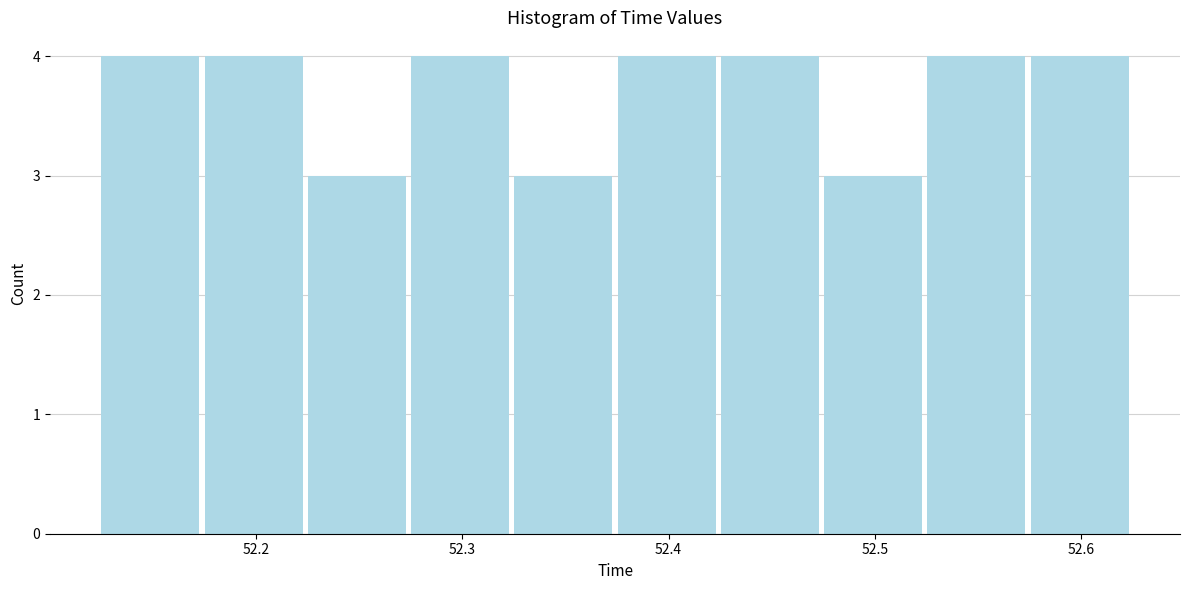

Reading left to right, list every bar in this chart as the range it spans on the x-axis followed by its height. Neither the bar edges nor the heights are printed on the chart, so give them approximately, as read against the axes.

52.12 to 52.17: 4
52.17 to 52.22: 4
52.22 to 52.27: 3
52.27 to 52.32: 4
52.32 to 52.37: 3
52.37 to 52.42: 4
52.42 to 52.47: 4
52.47 to 52.52: 3
52.52 to 52.57: 4
52.57 to 52.62: 4